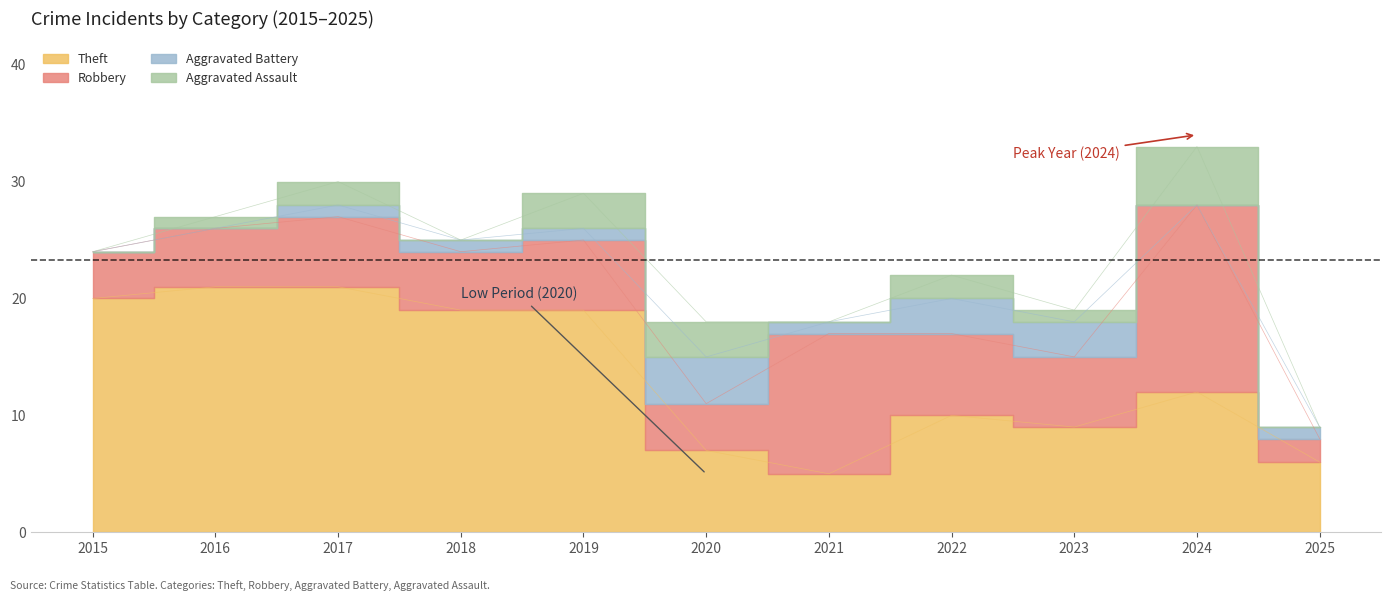

Where does the Robbery series first go above 6?

2021